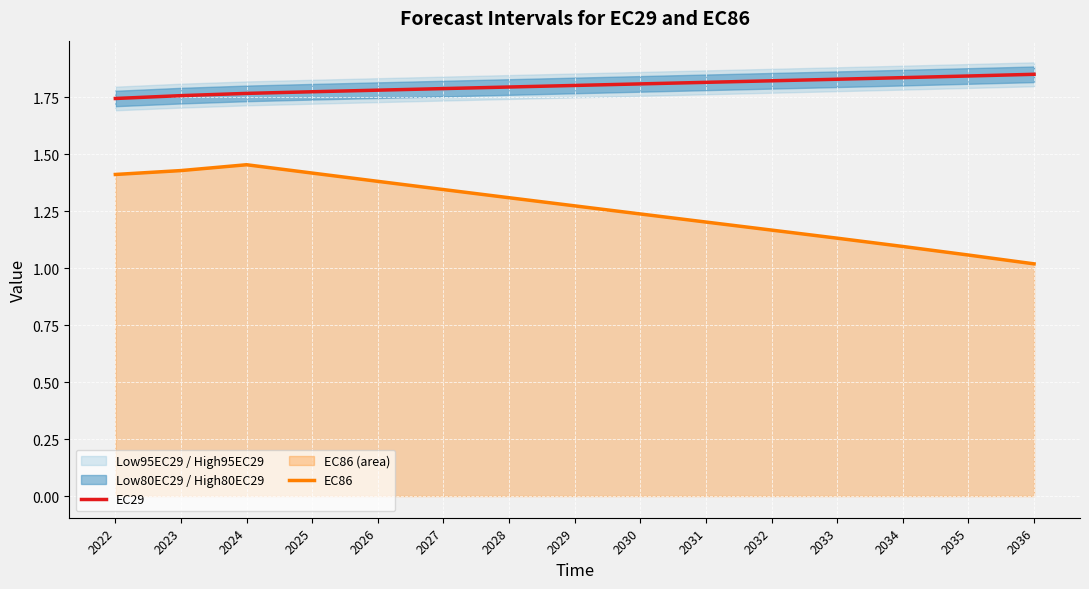

At 2031, list the series in order from largest to smallest.

EC29, EC86